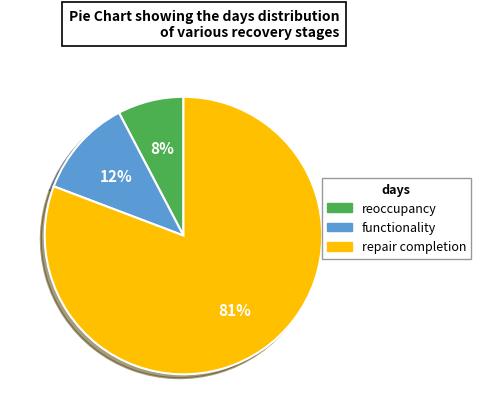

Do repair completion and reoccupancy together represent more than half of the pie?

Yes